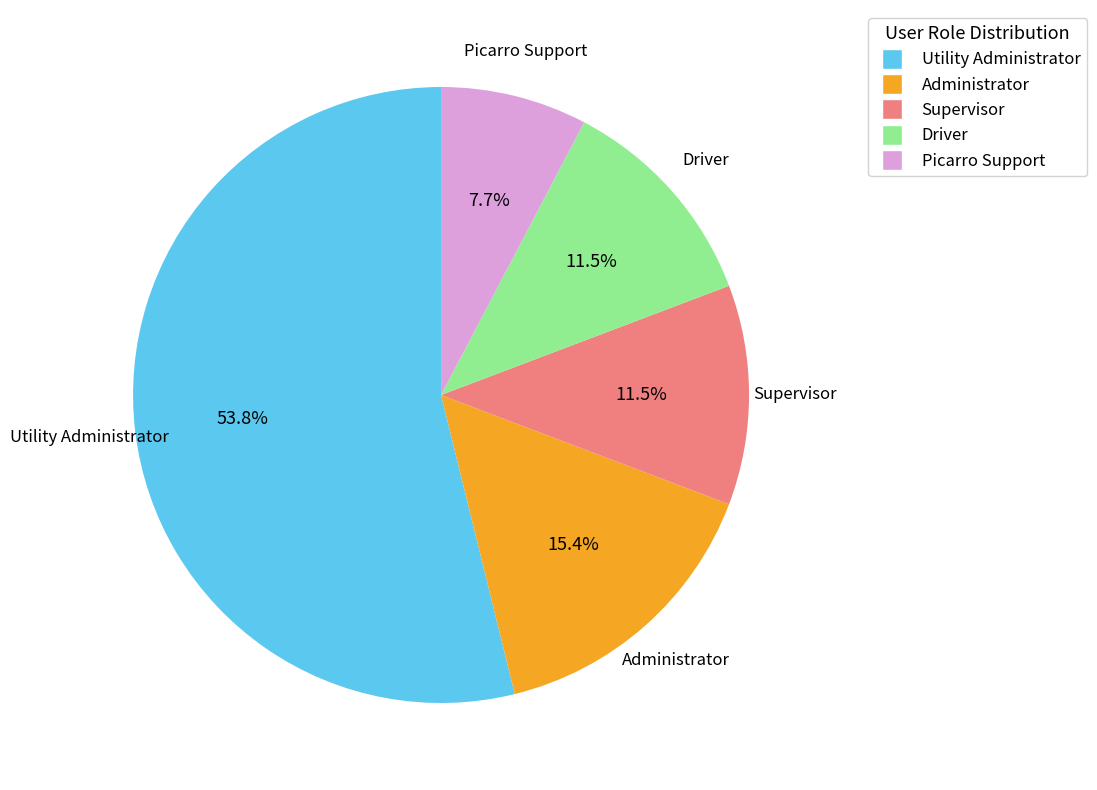

Combined, do Supervisor and Administrator account for over 50%?

No